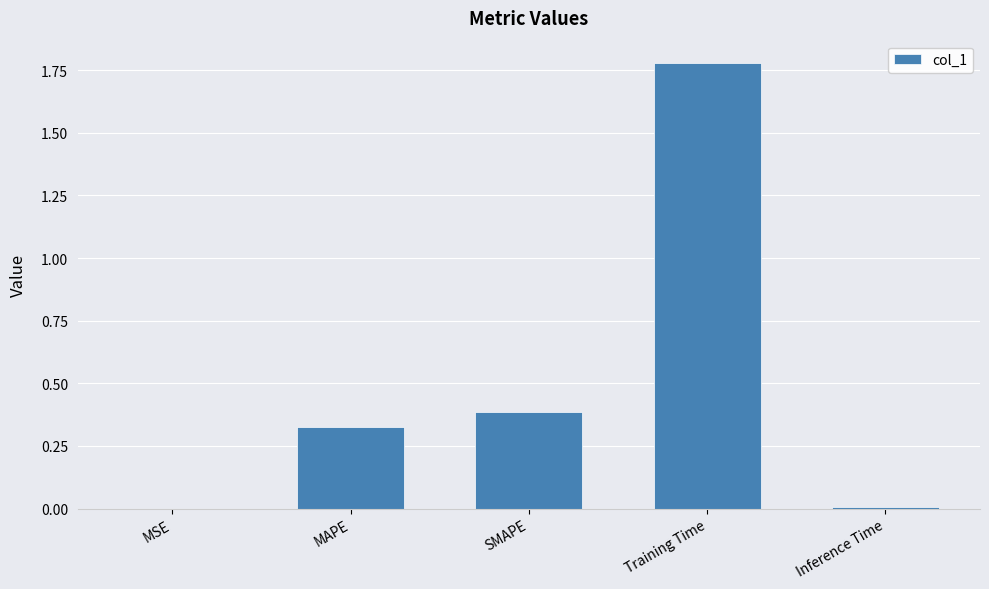

Which label corresponds to the largest value in the chart?

Training Time